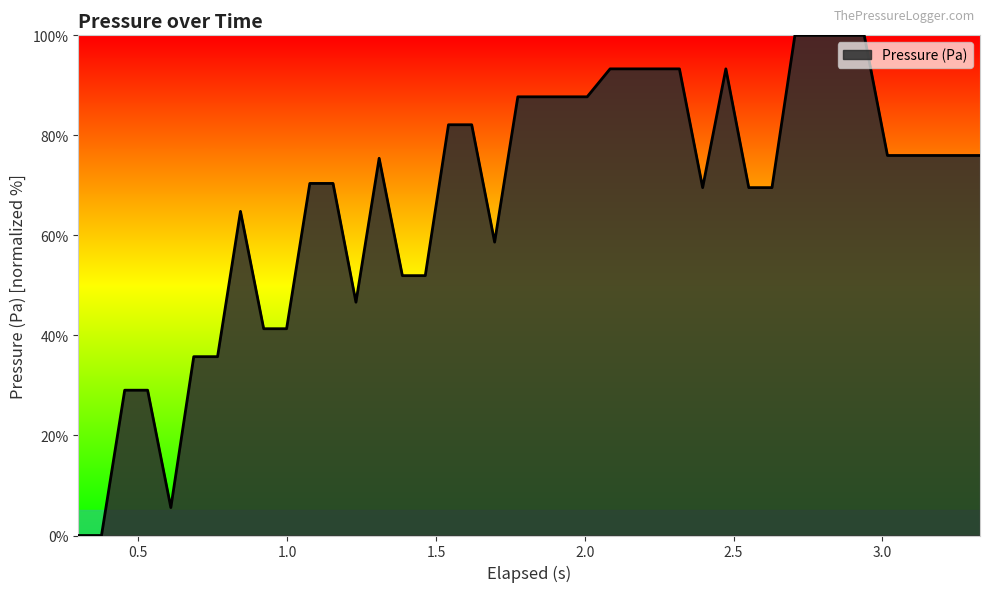

How many values exceed 75?

21